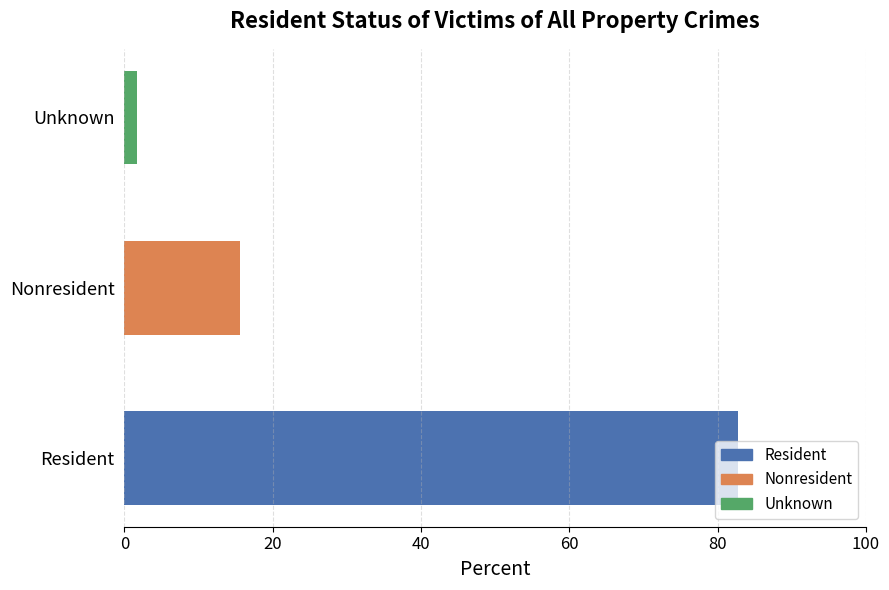

Where is the data nearest to the value 42?

Nonresident